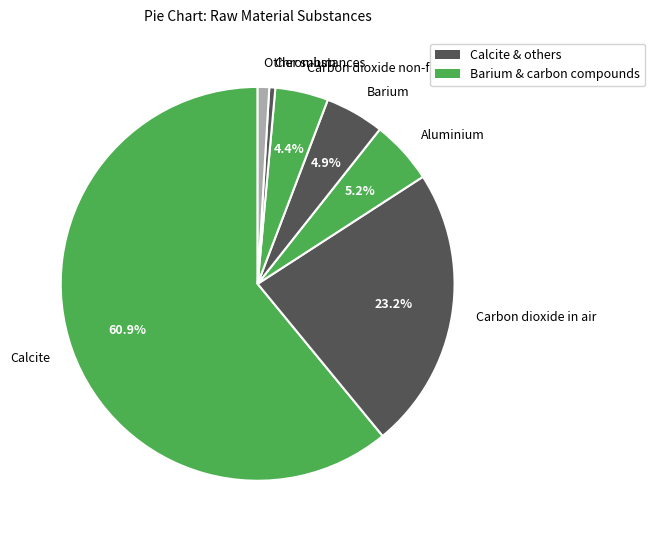

What percentage do Carbon dioxide non-fossil and Aluminium together represent?

9.6%